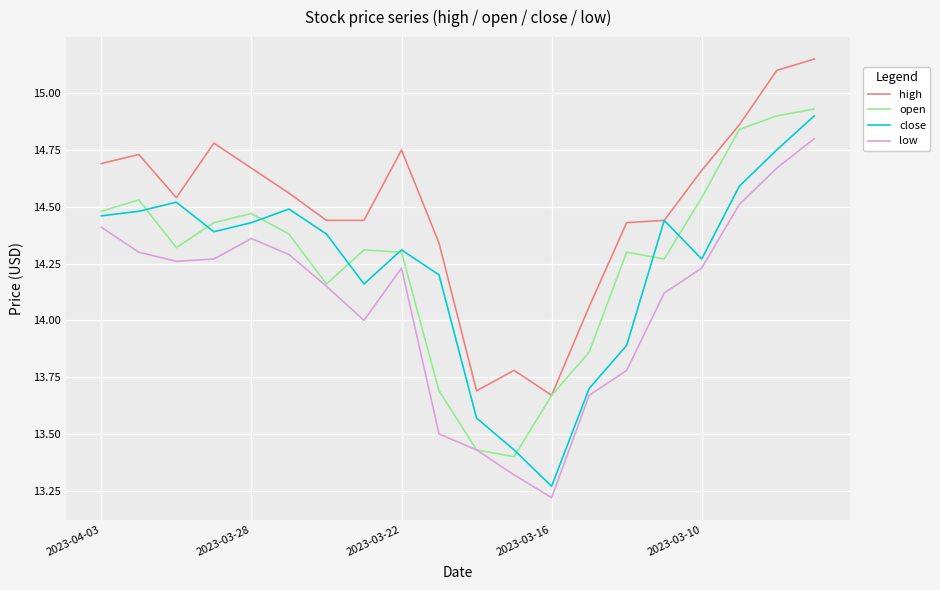

True or false: low and high intersect in this chart.

False